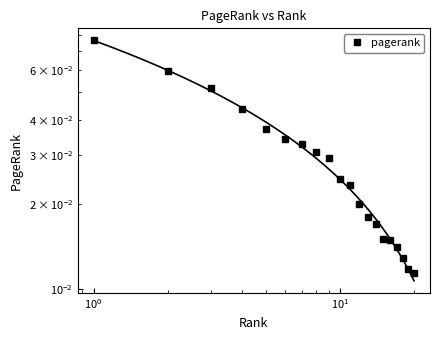

How many lines are shown in the chart?

1